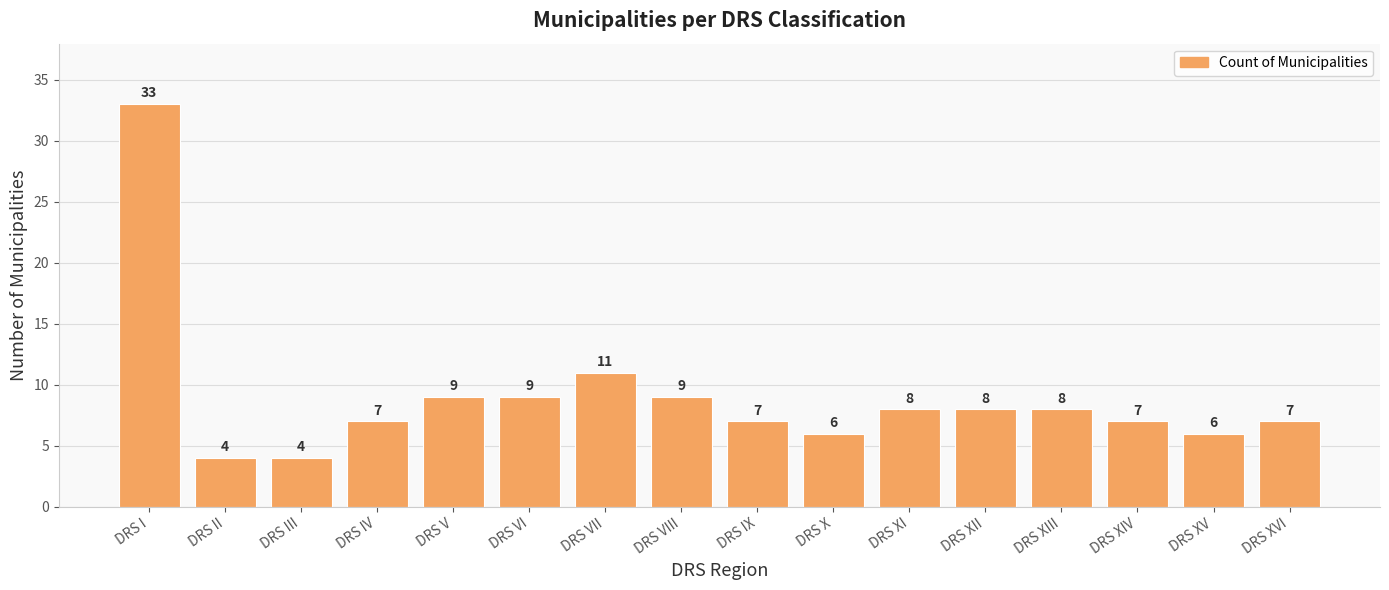

What is the label of the 6th bar from the left?

DRS VI